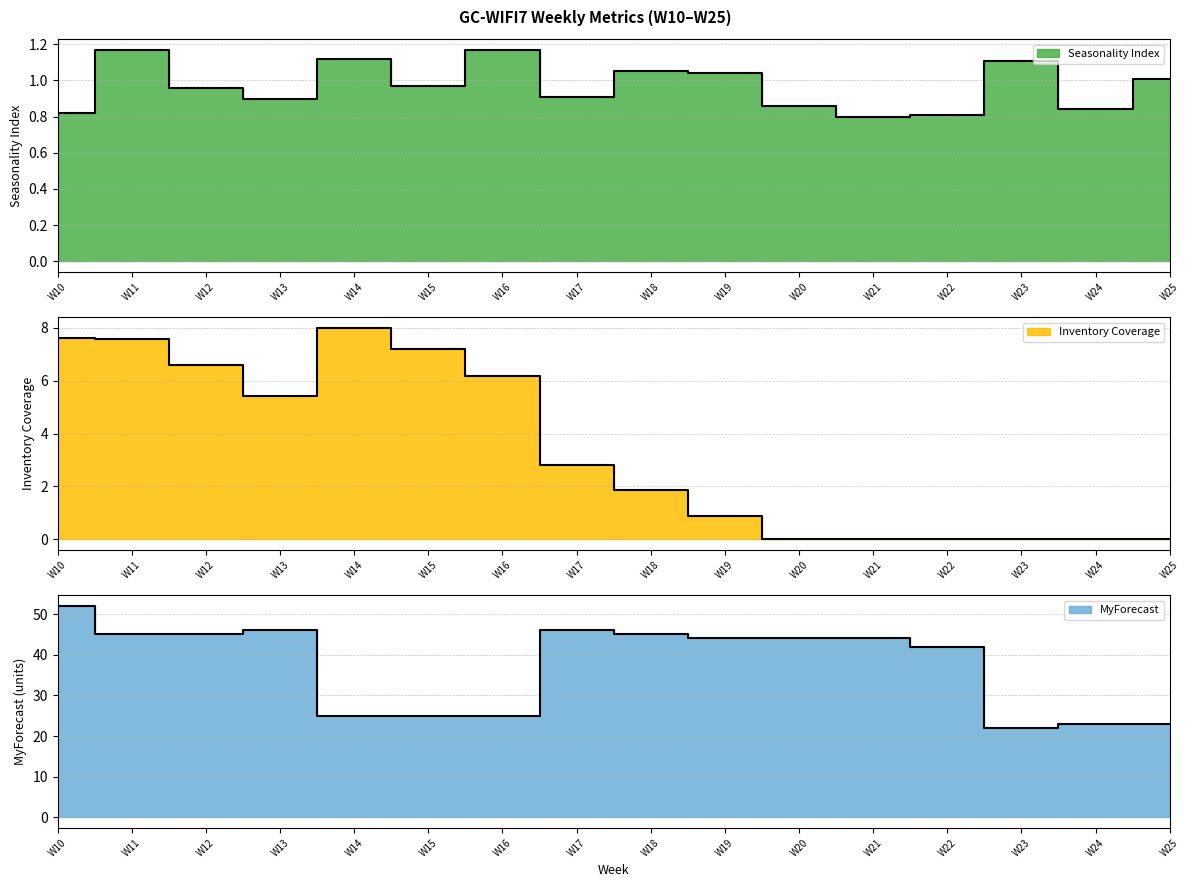

Between W21 and W15, which is larger?

W15